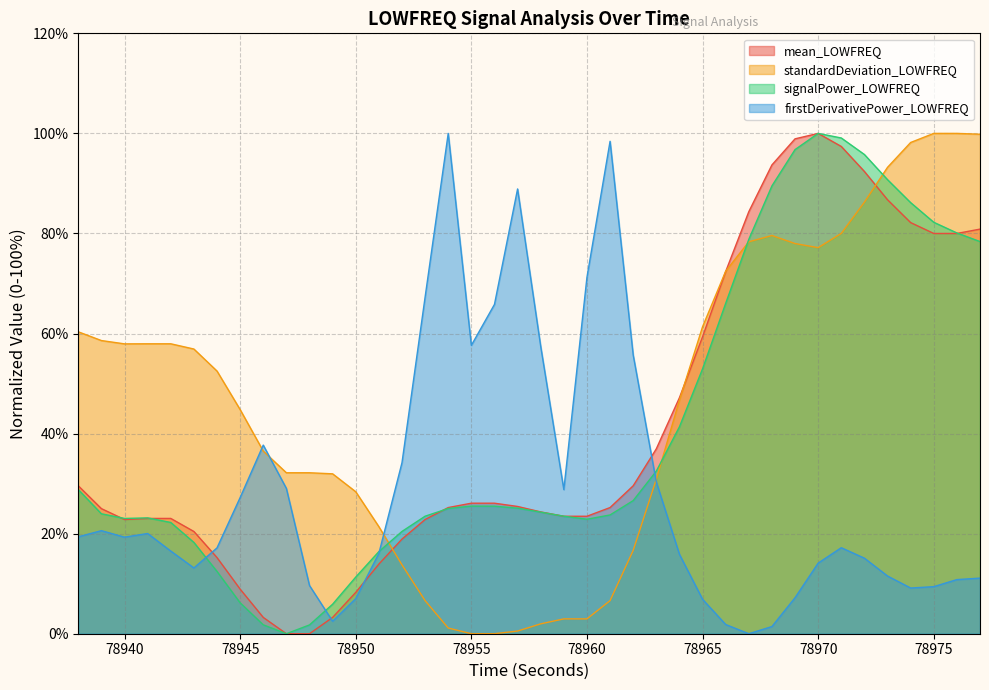

At which category does the chart reach its minimum across all series?

78947